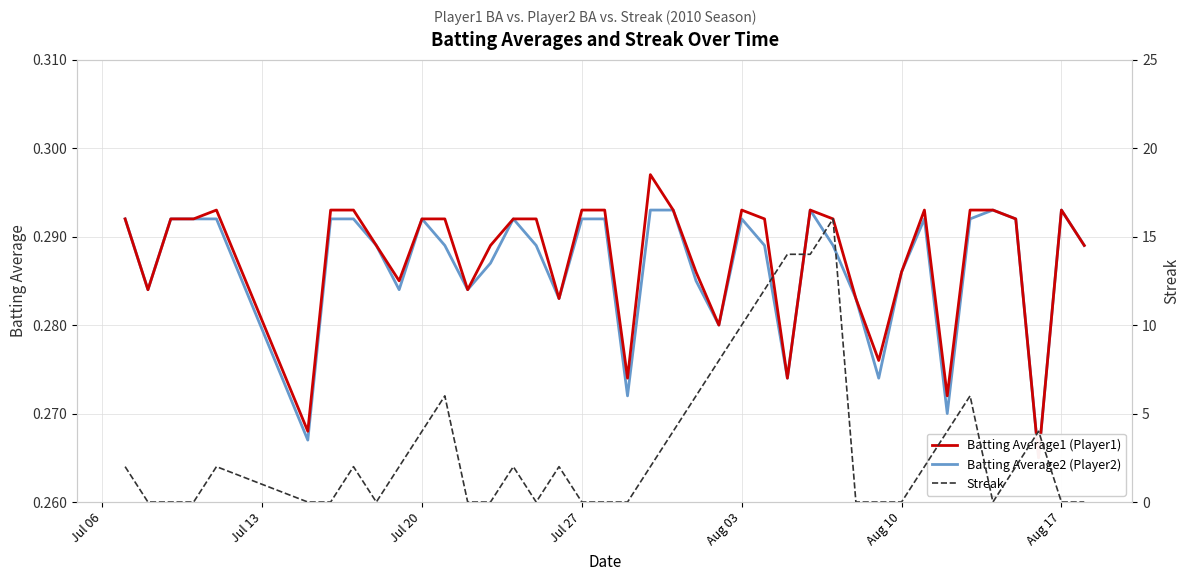

What is the maximum value for Streak?

16.0